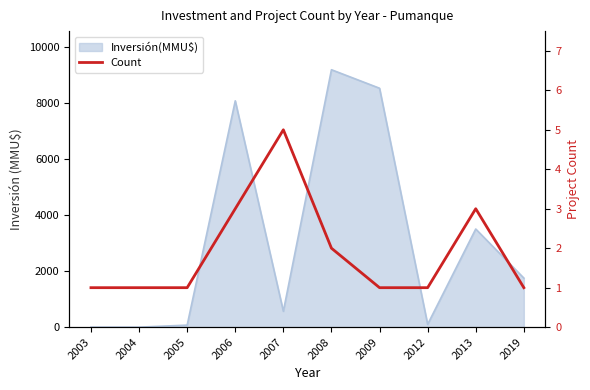

Is it true that the value at 2004 is 1?

True